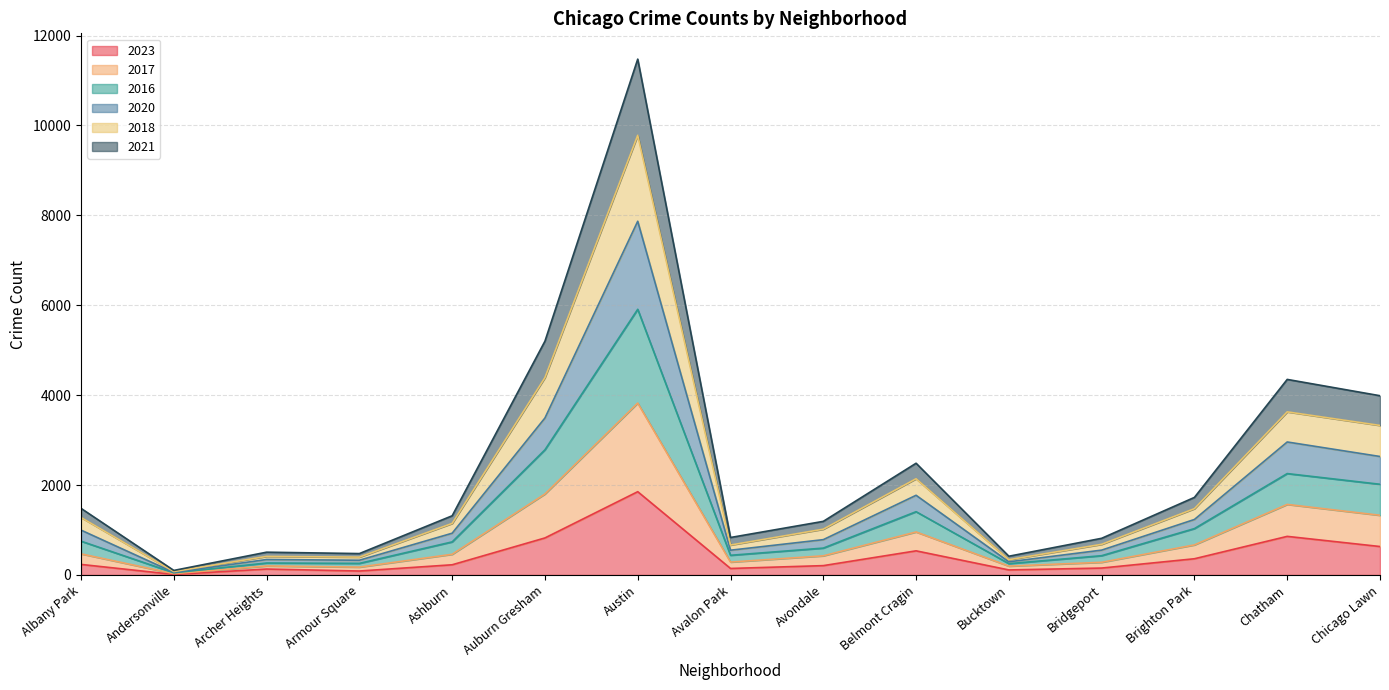

At which category is the sum across all series the highest?

Austin